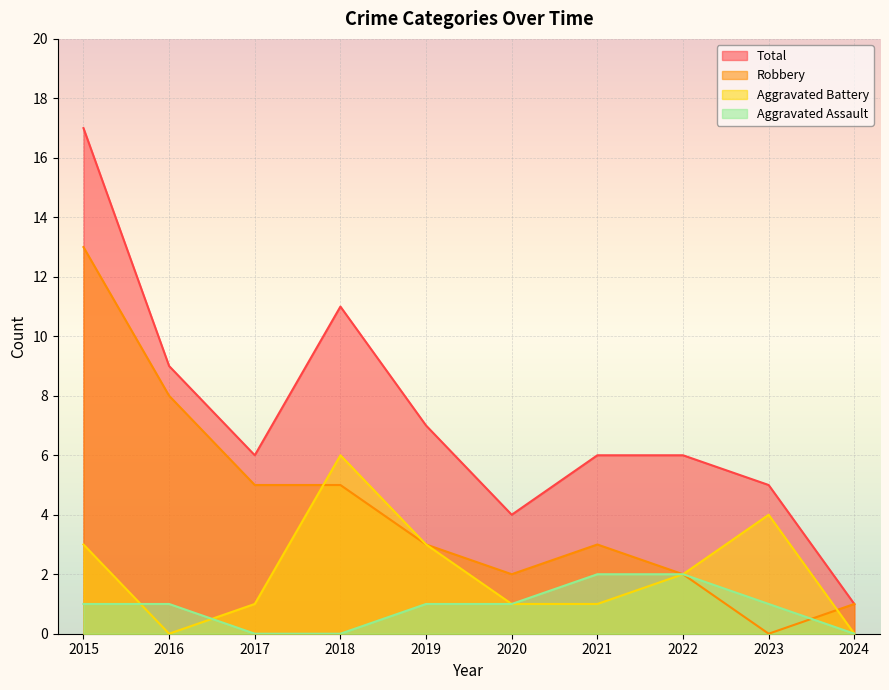

How many data points in Total are above 6?

4